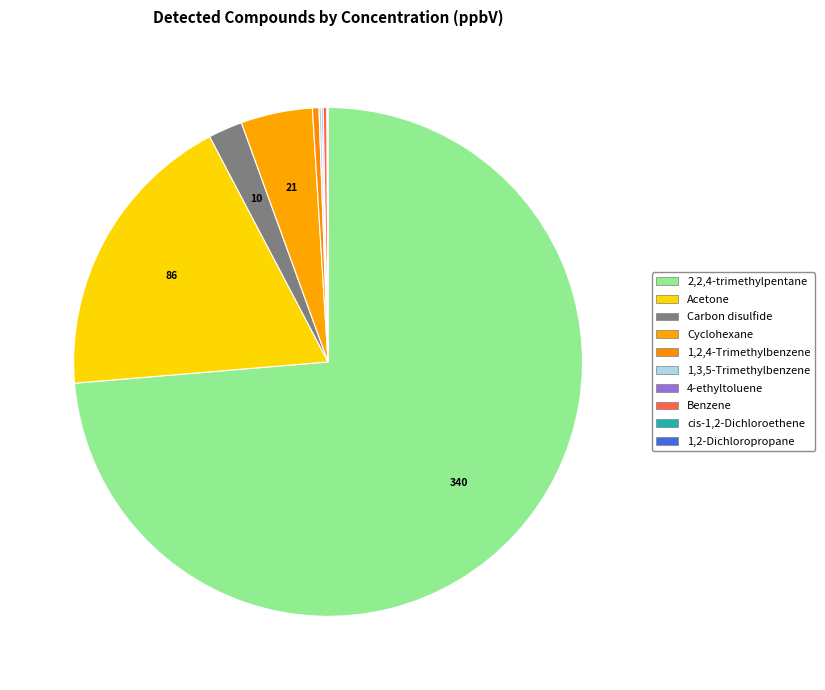

Is 4-ethyltoluene the majority of the pie?

No